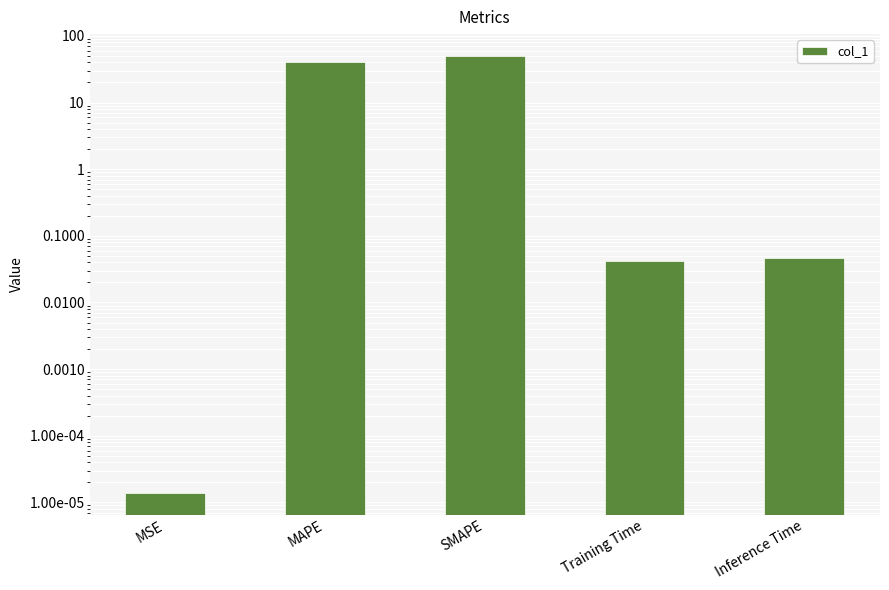

Reading right to left, extract all data points from this chart.

Inference Time=0.0	Training Time=0.0	SMAPE=50.0	MAPE=40.0	MSE=0.0